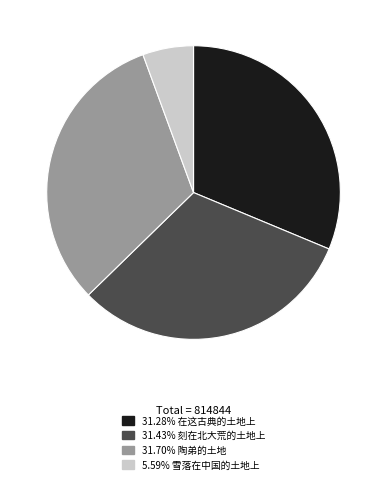

Is there a majority slice in this chart?

No